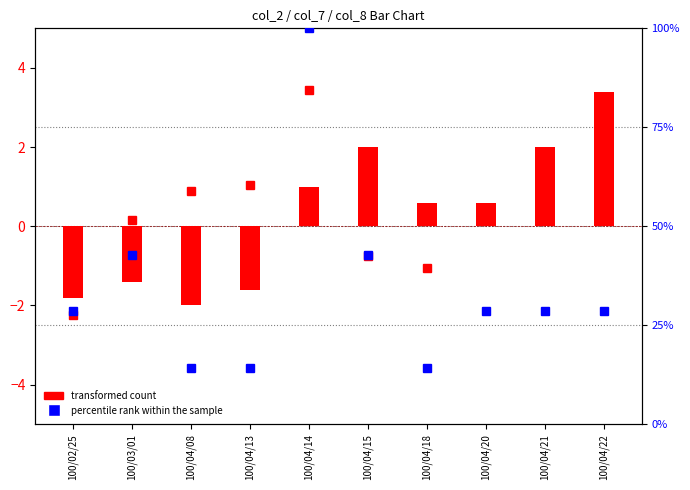

What is the difference between the maximum and minimum values in the percentile rank within the sample series?

85.7